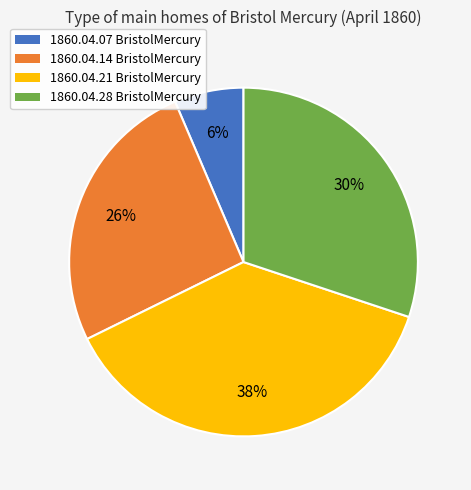

Is there a majority slice in this chart?

No